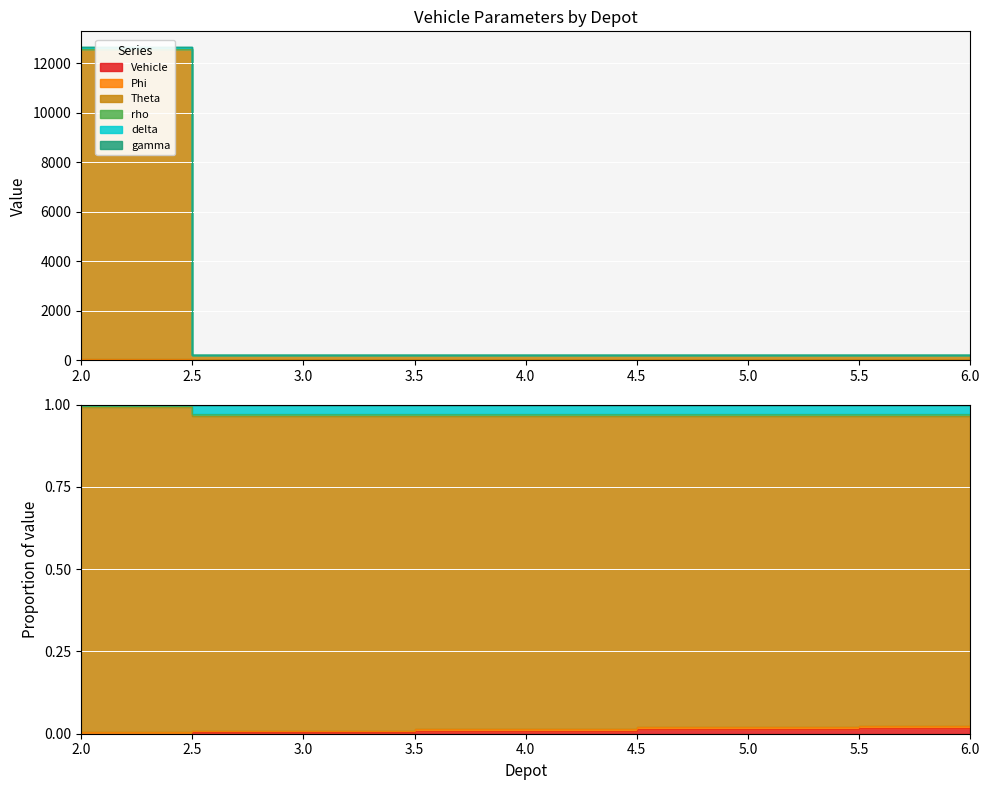

The delta series shows 203.6 at 3. True or false?

True